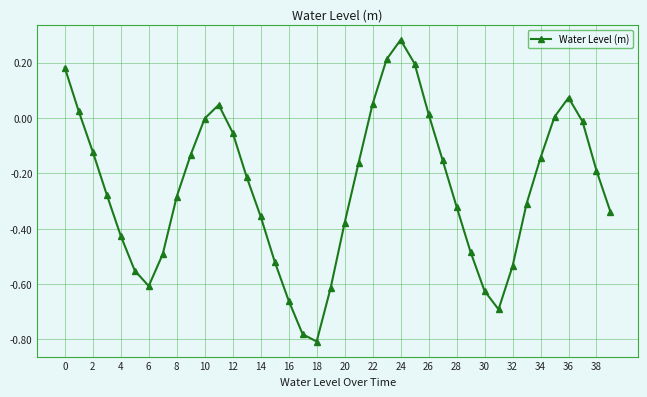

How many interior local peaks (higher than both neighbors) does the data have?

3